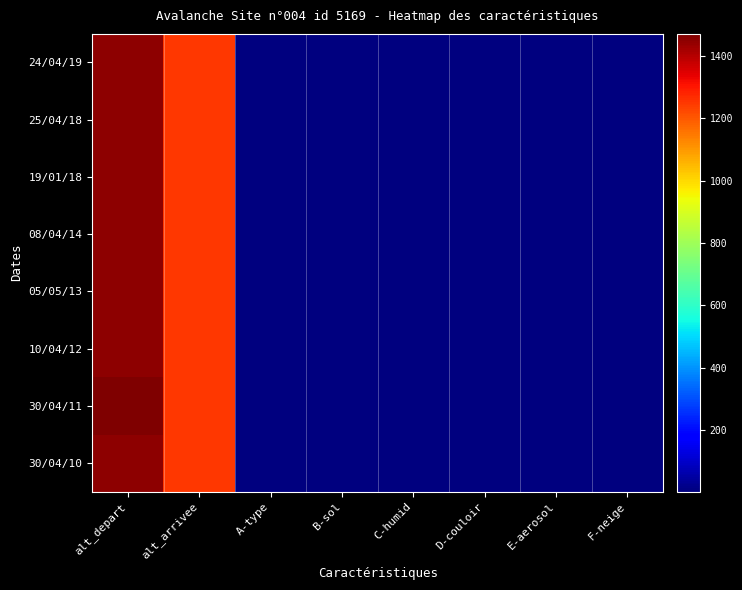

Reading left to right, transcribe all the data shown in this chart.

24/04/19: alt_depart=1450	alt_arrivee=1250	A-type=9	B-sol=4	C-humid=9	D-couloir=9	E-aerosol=9	F-neige=9
25/04/18: alt_depart=1450	alt_arrivee=1250	A-type=9	B-sol=4	C-humid=9	D-couloir=9	E-aerosol=9	F-neige=9
19/01/18: alt_depart=1450	alt_arrivee=1250	A-type=9	B-sol=4	C-humid=9	D-couloir=9	E-aerosol=9	F-neige=9
08/04/14: alt_depart=1450	alt_arrivee=1250	A-type=9	B-sol=4	C-humid=9	D-couloir=9	E-aerosol=9	F-neige=9
05/05/13: alt_depart=1450	alt_arrivee=1250	A-type=9	B-sol=4	C-humid=9	D-couloir=9	E-aerosol=9	F-neige=9
10/04/12: alt_depart=1450	alt_arrivee=1250	A-type=9	B-sol=4	C-humid=9	D-couloir=9	E-aerosol=9	F-neige=9
30/04/11: alt_depart=1470	alt_arrivee=1250	A-type=9	B-sol=4	C-humid=9	D-couloir=9	E-aerosol=9	F-neige=9
30/04/10: alt_depart=1450	alt_arrivee=1250	A-type=9	B-sol=4	C-humid=9	D-couloir=9	E-aerosol=9	F-neige=9